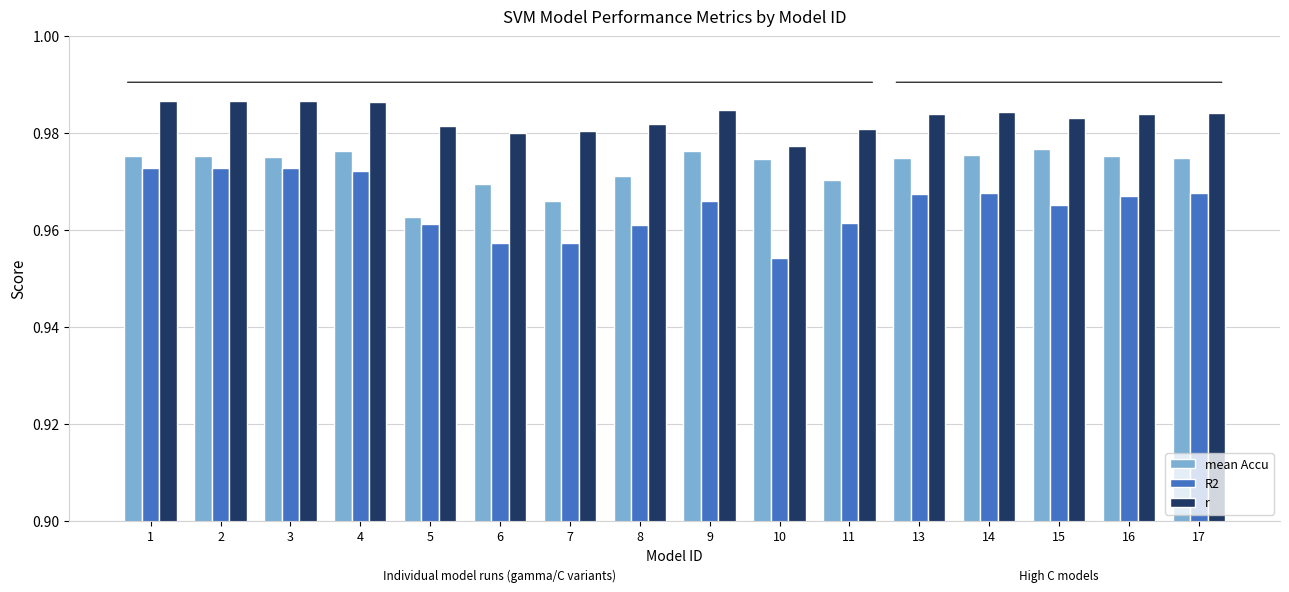

List the series in order of their overall mean, lowest first.

R2, mean Accu, r